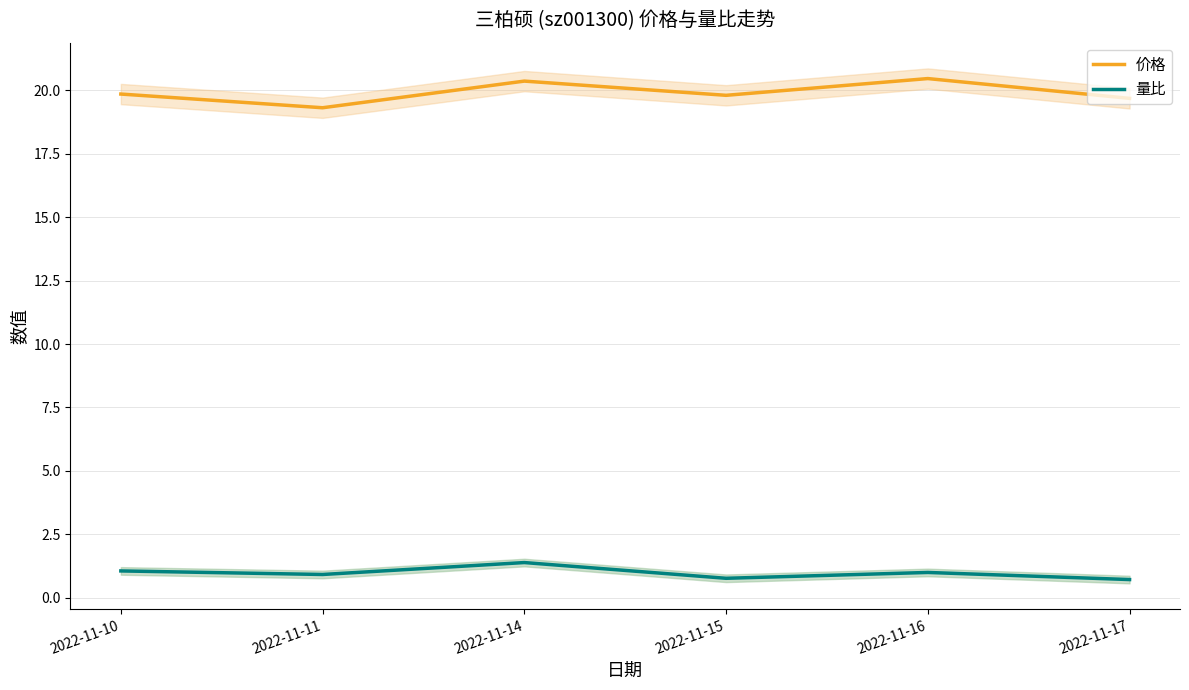

What is the sum of the 价格 values at 2022-11-16 and 2022-11-17?

40.1